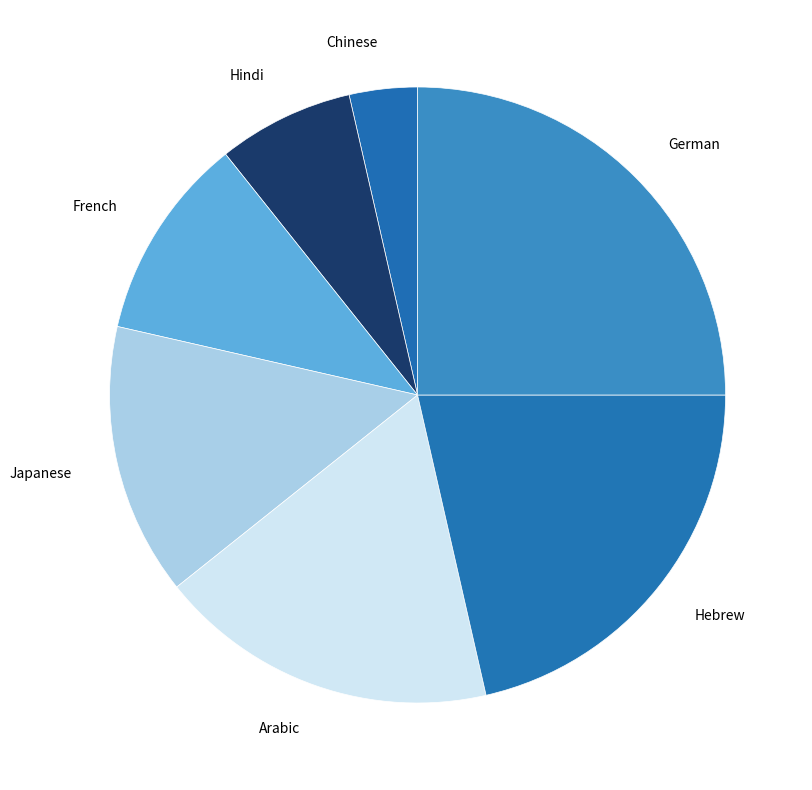

Which has a higher value, Hebrew or French?

Hebrew